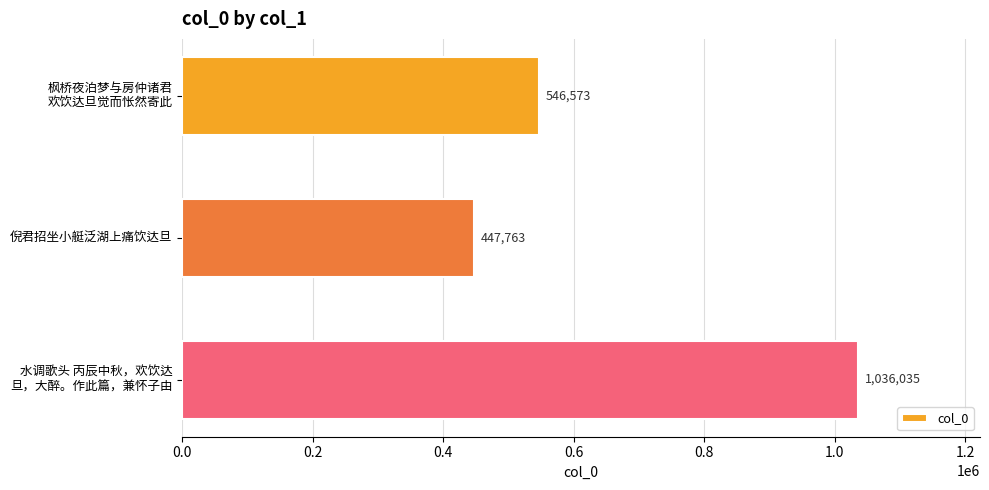

The chart shows a value of 249038 at 倪君招坐小艇泛湖上痛饮达旦. True or false?

False